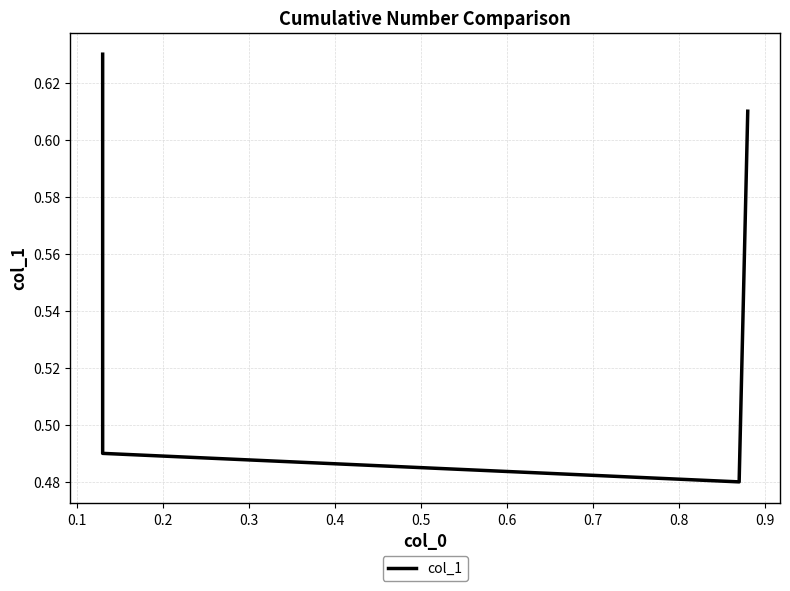

Does the chart display data point markers on the line(s)?

No